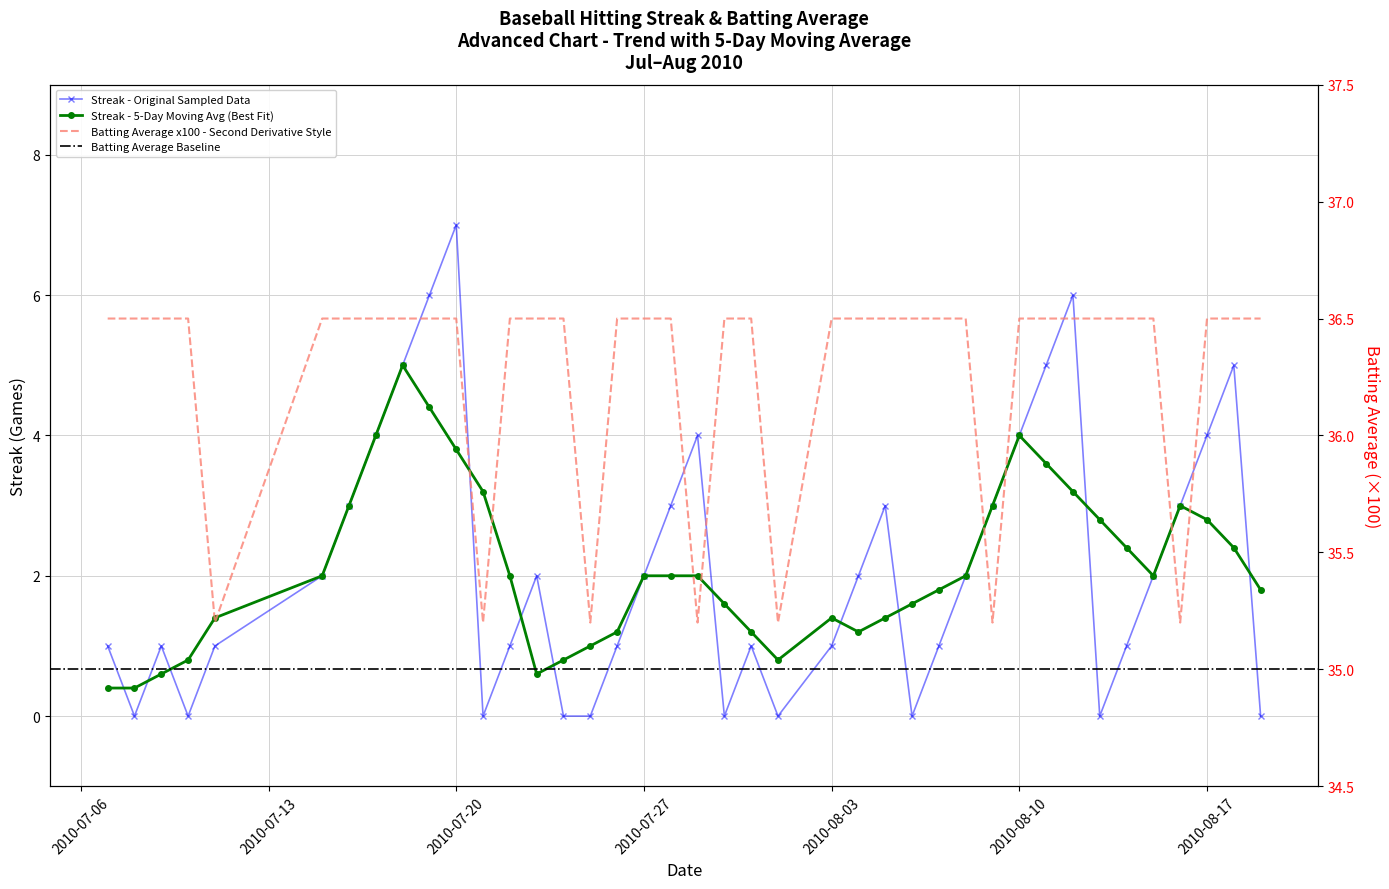

Between 2010-08-13 and 2010-08-06, which is larger?

2010-08-13